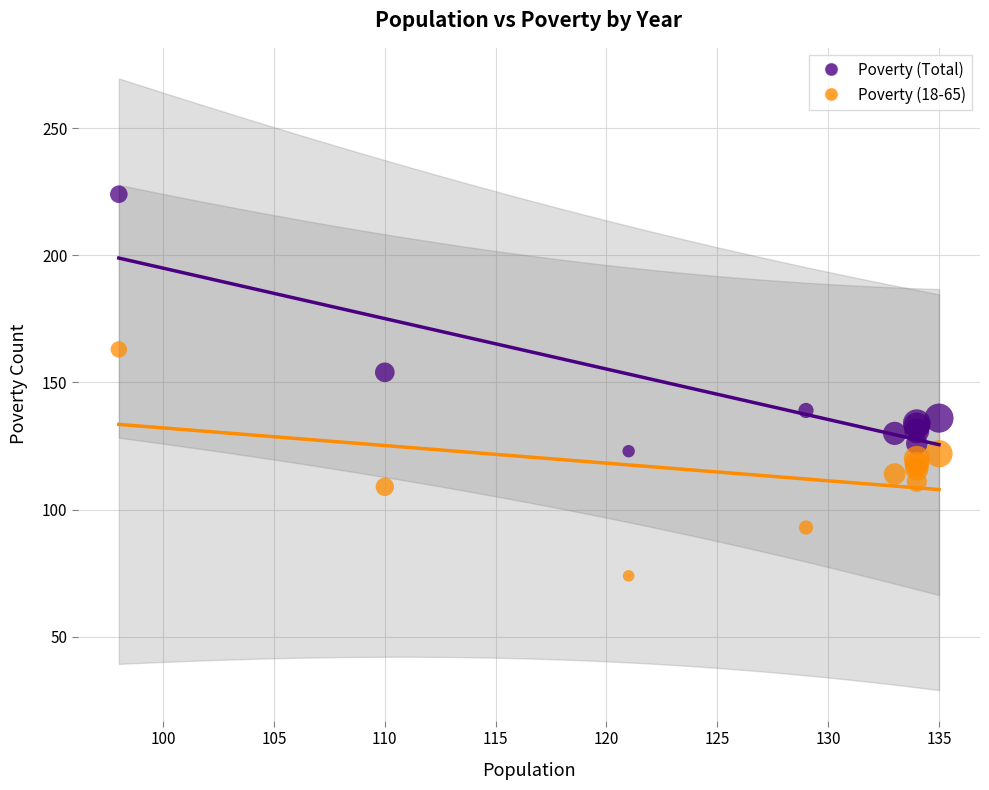

Which series contains the highest Y value?

Poverty (Total)